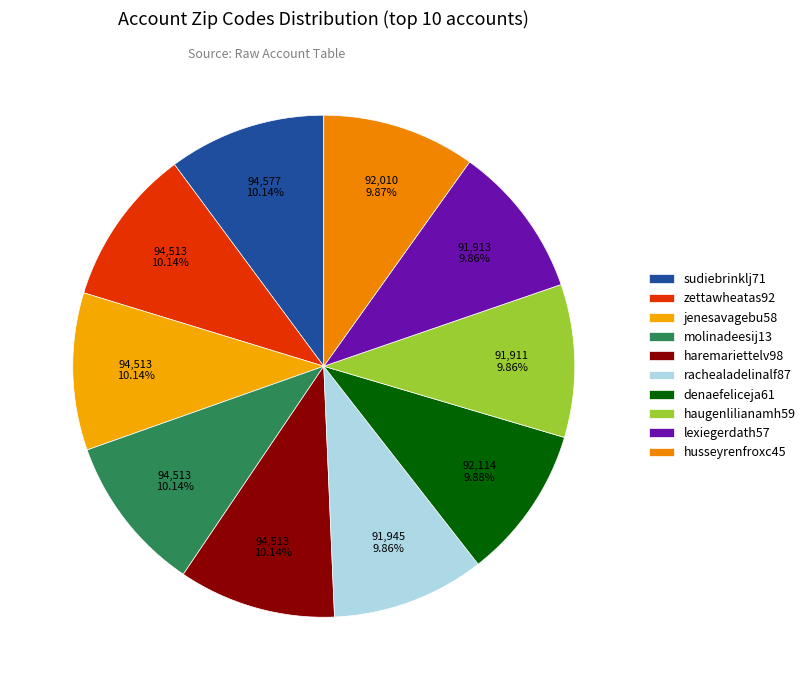

The haremariettelv98 slice represents 10% of the pie. True or false?

True